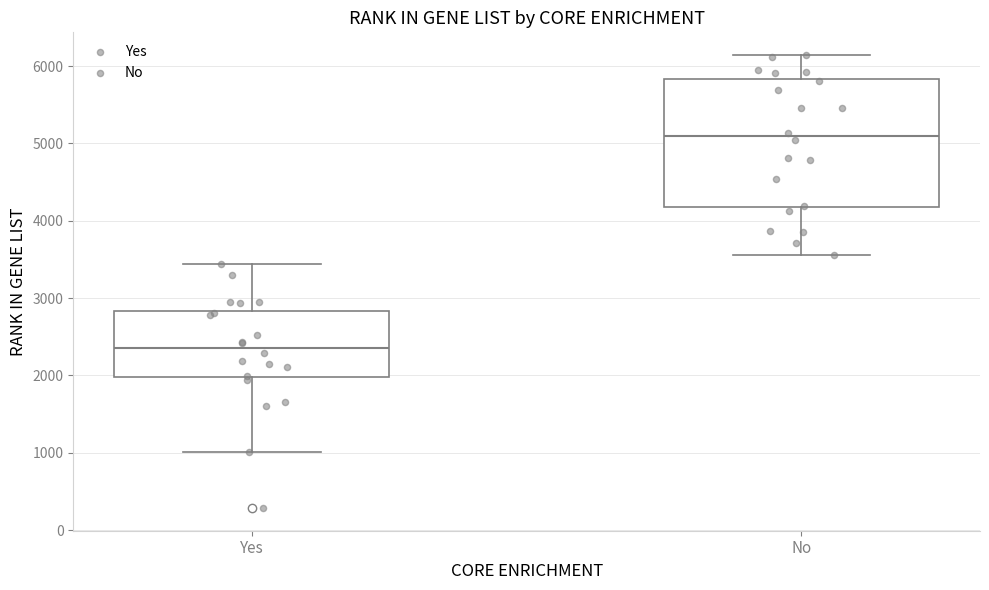

Which box's median line is the highest?

No